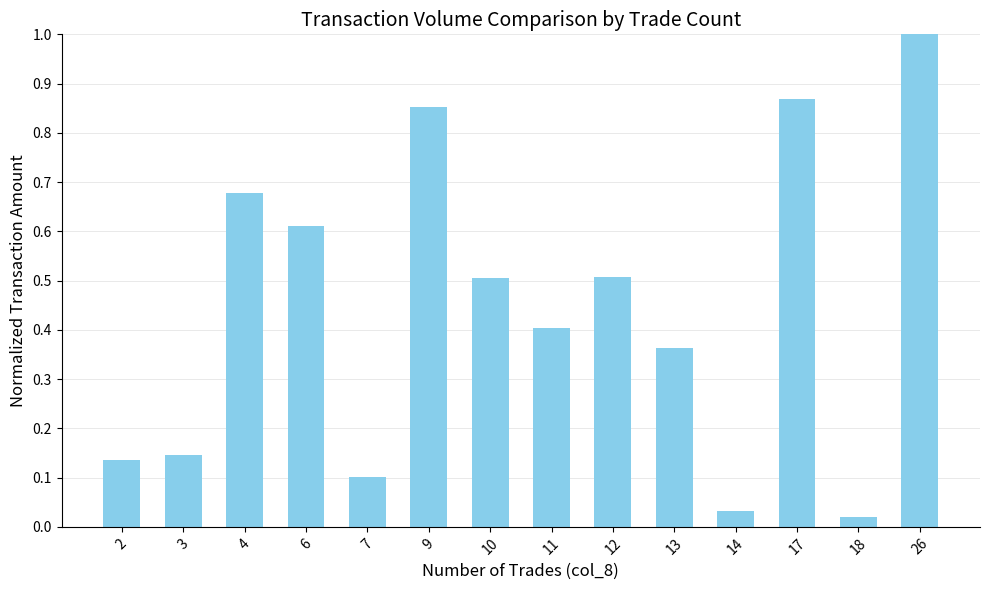

The value at 2 is 0.1. True or false?

True